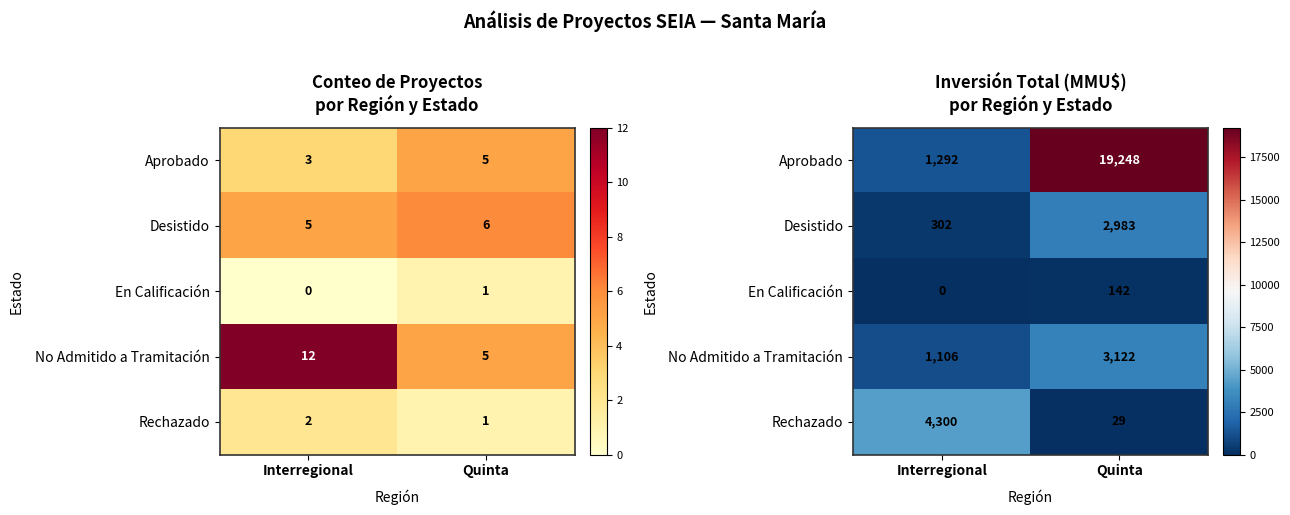

Count the number of categories in the chart.

2